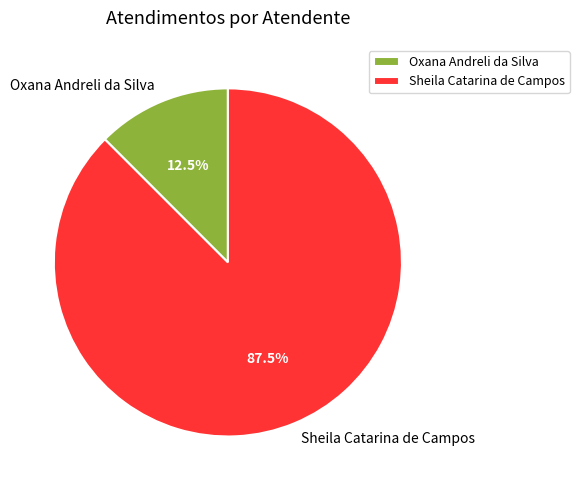

Between Oxana Andreli da Silva and Sheila Catarina de Campos, which is larger?

Sheila Catarina de Campos